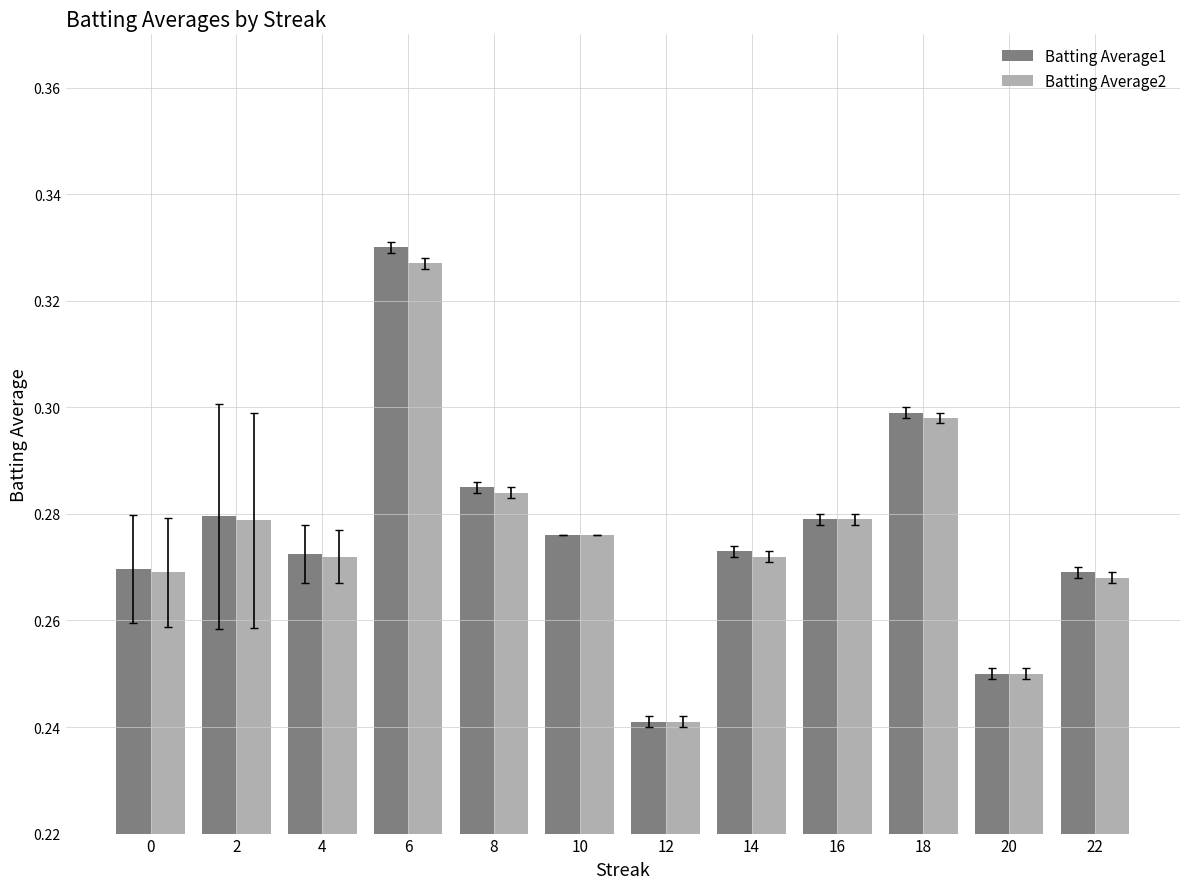

Between 8 and 20, which series saw the biggest shift?

Batting Average1